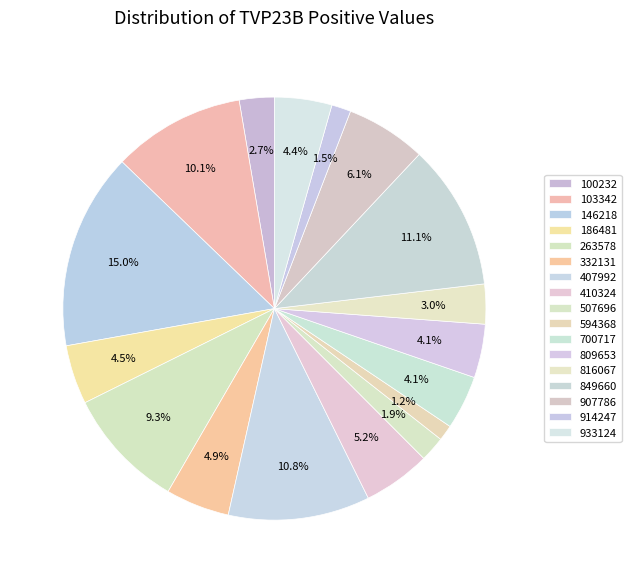

Is 410324 the majority of the pie?

No